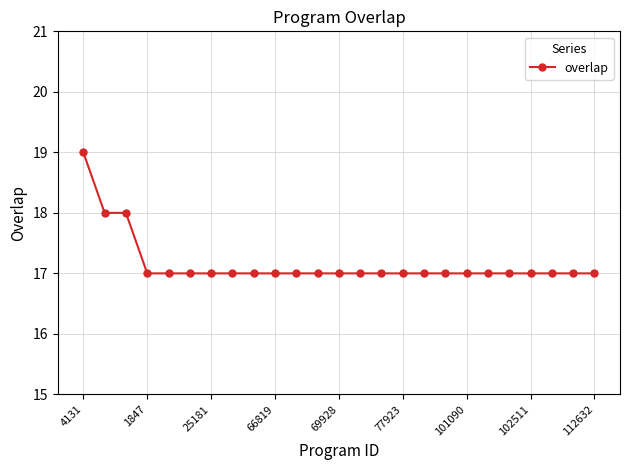

What is the average value?

17